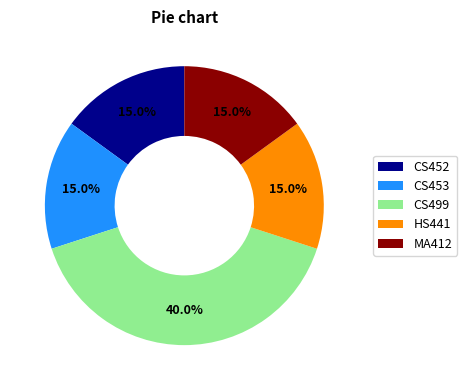

Count the number of slices in the pie.

5